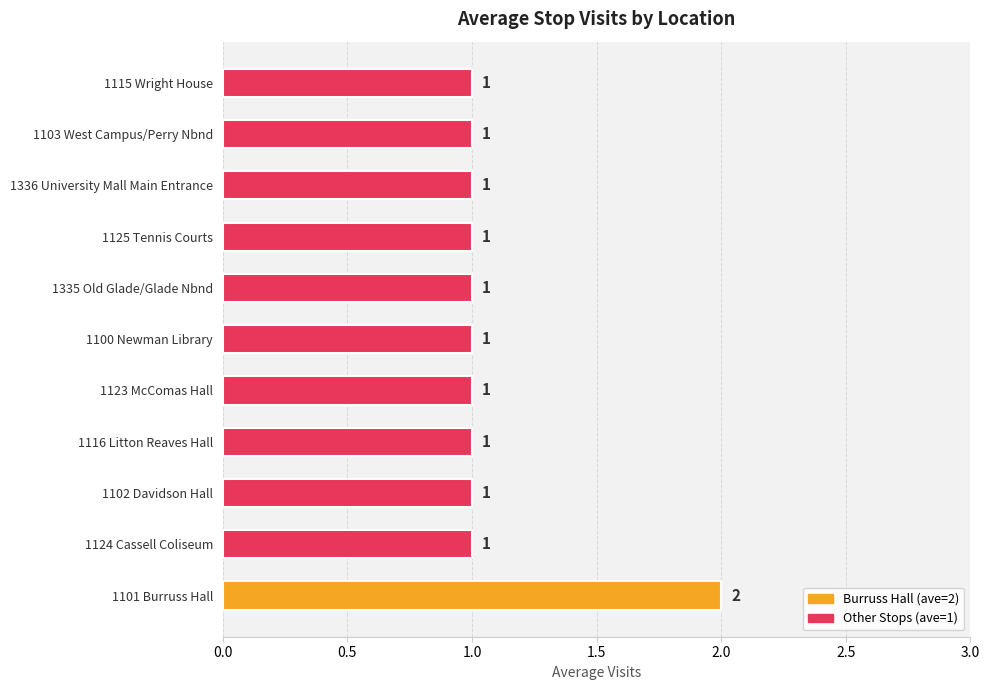

The chart shows a value of 1 at 1335 Old Glade/Glade Nbnd. True or false?

True